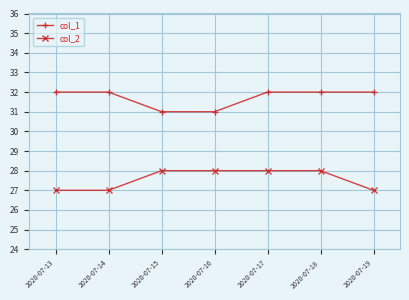

Count the col_1 values in the range 31 to 32.

7